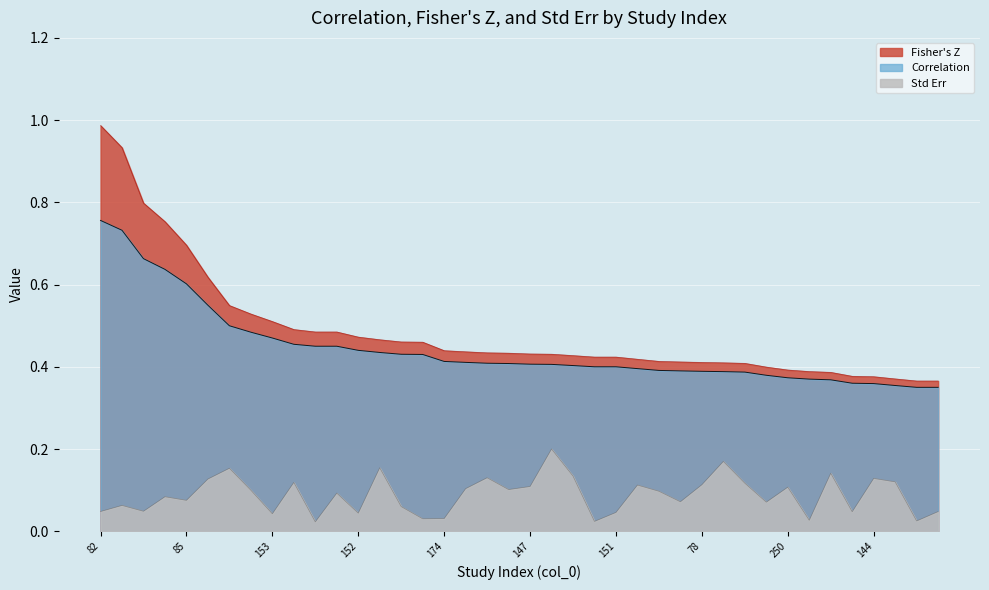

True or false: Fisher's Z has a value of 0.3 at 86.

False